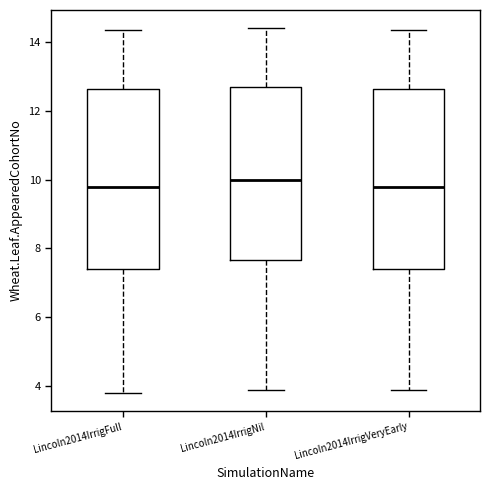

Reading left to right, read every box against the y-axis: the position of its median line, the range the box covers, and the ends of its whiskers. The values are not printed on the chart, so give them approximately, as read against the axis.

Lincoln2014IrrigFull: median 9.8, box 7.4 to 12.6, whiskers 3.8 to 14.4
Lincoln2014IrrigNil: median 10.0, box 7.6 to 12.8, whiskers 4.0 to 14.4
Lincoln2014IrrigVeryEarly: median 9.8, box 7.4 to 12.6, whiskers 4.0 to 14.4